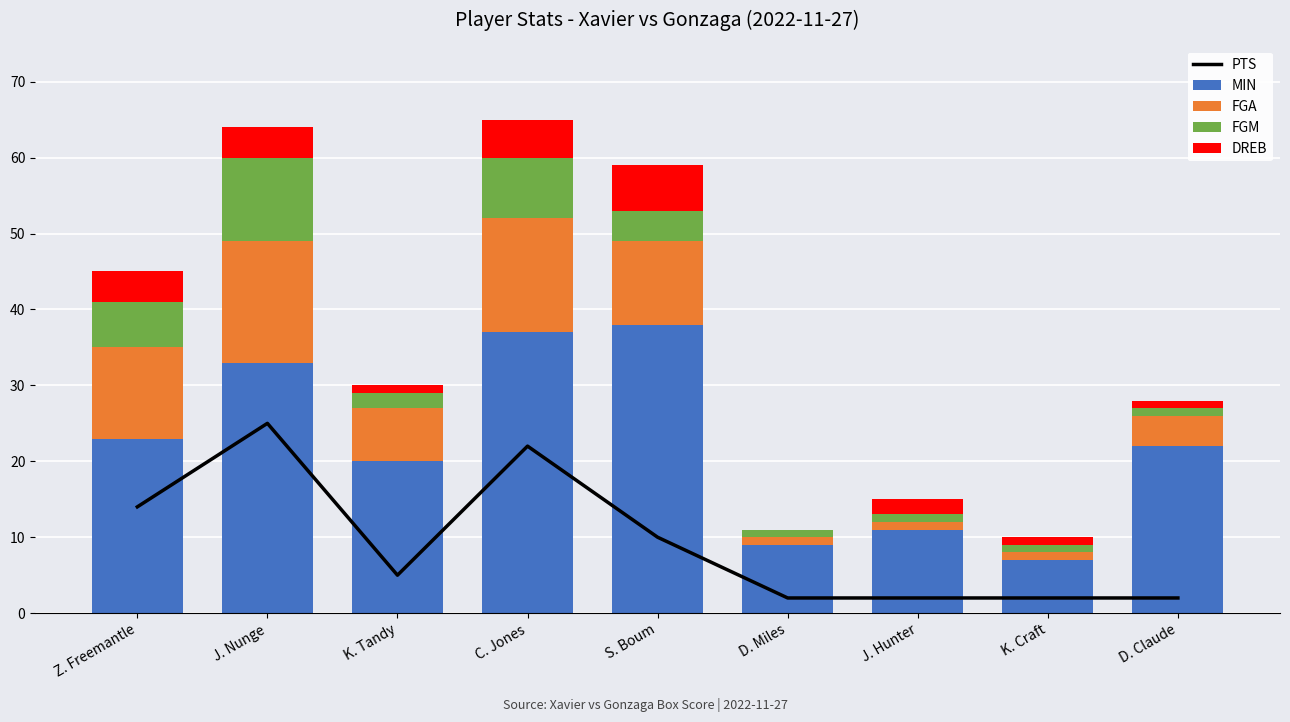

What is the minimum value for FGA?

1